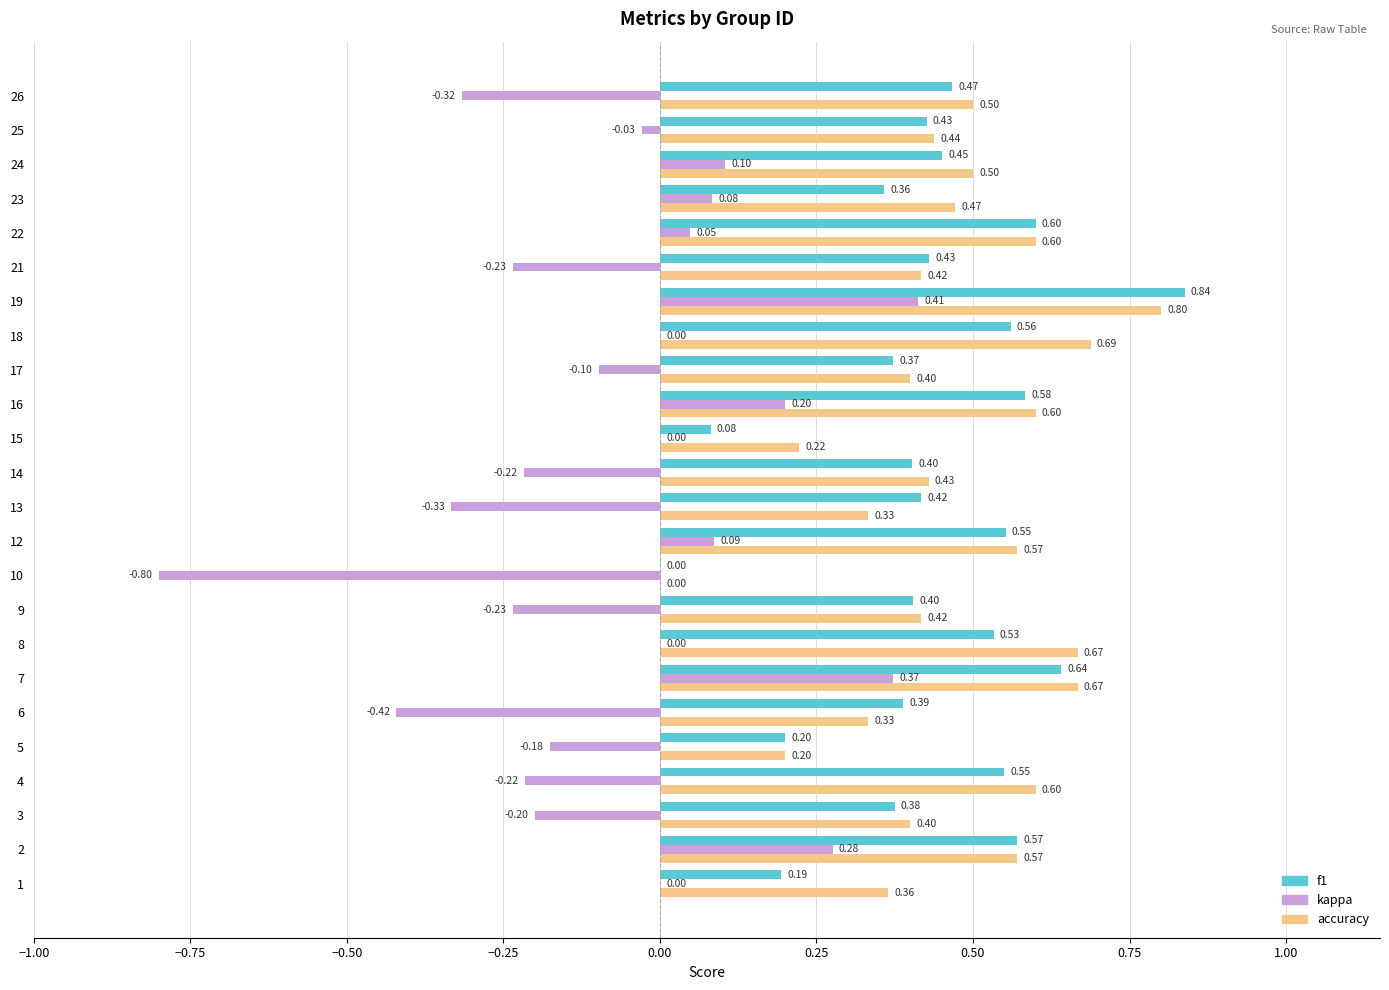

What is the total value across all series at 23?

0.9